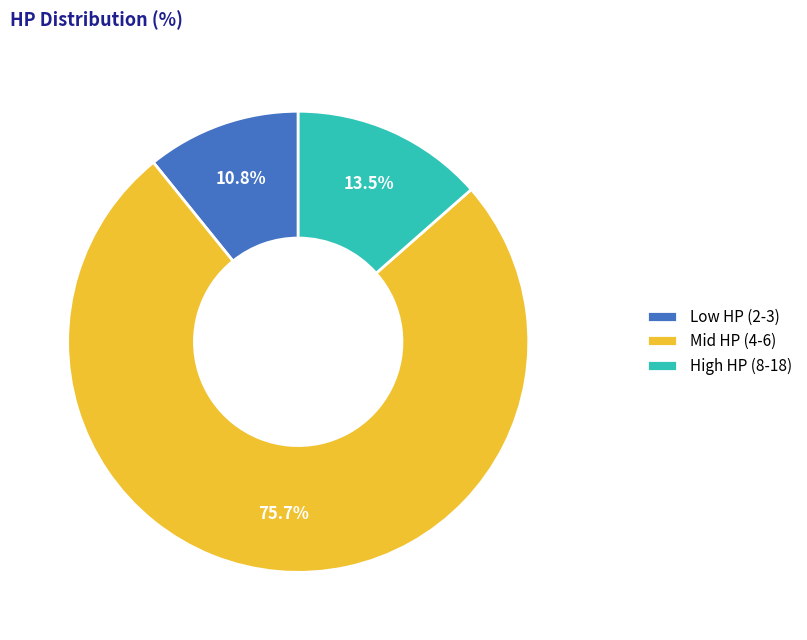

What is the ratio of the value at Mid HP (4-6) to the value at High HP (8-18)?

5.6